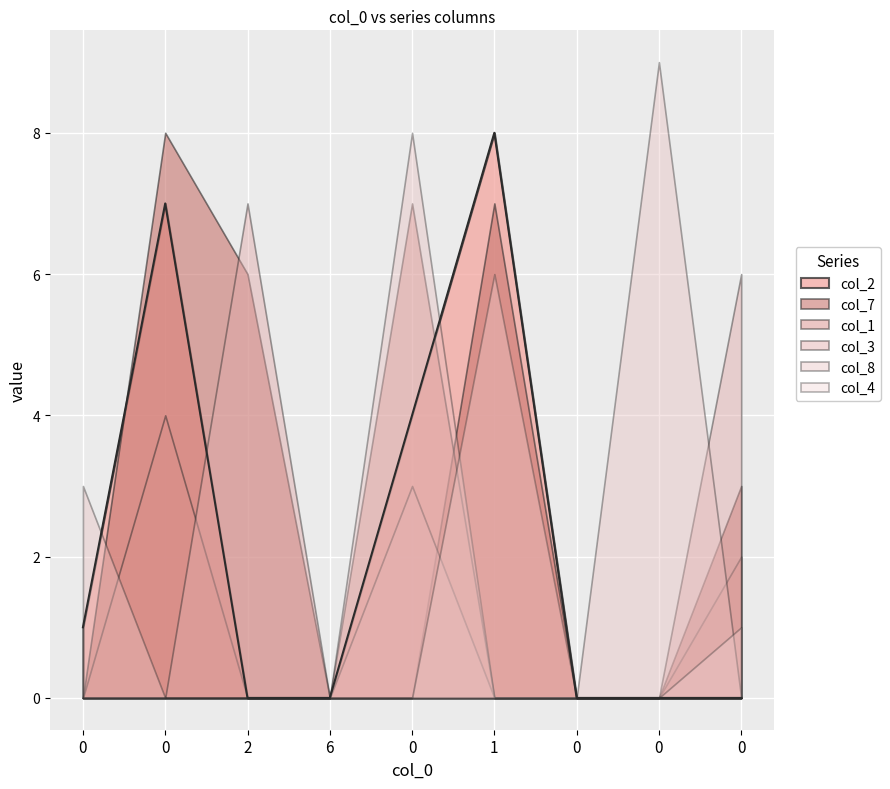

How many positive values does the col_4 series have?

2